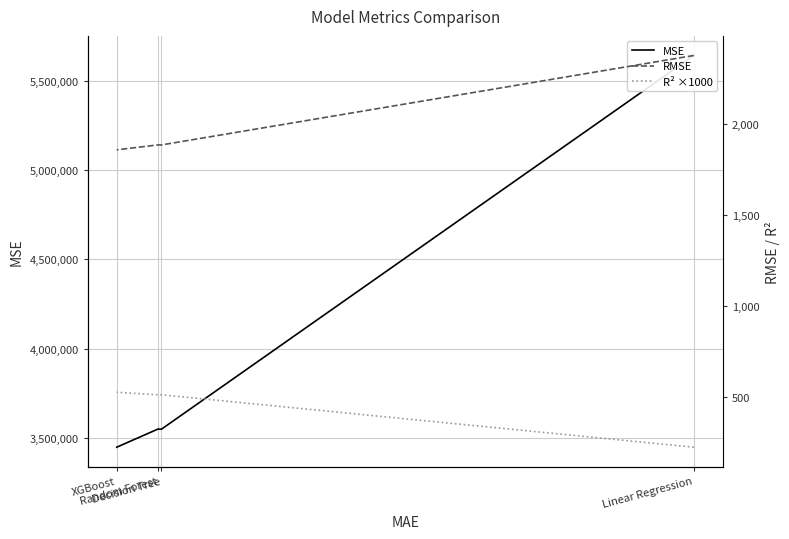

Which series has the widest spread of values?

MSE